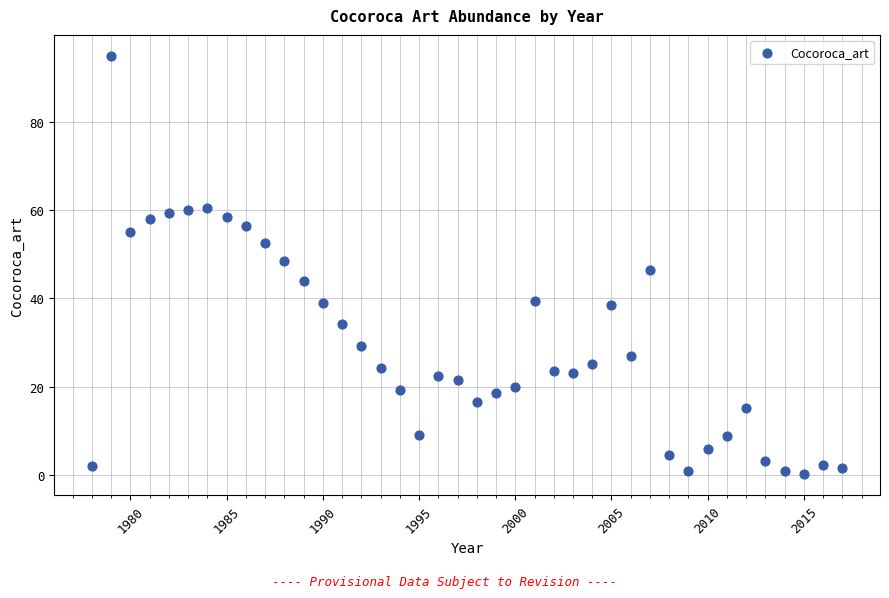

What is the range of Y values (max minus min)?

94.9